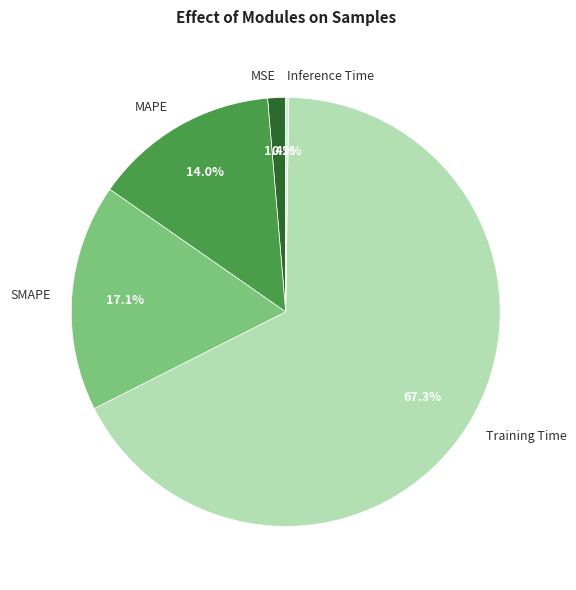

The MAPE slice represents 14% of the pie. True or false?

True